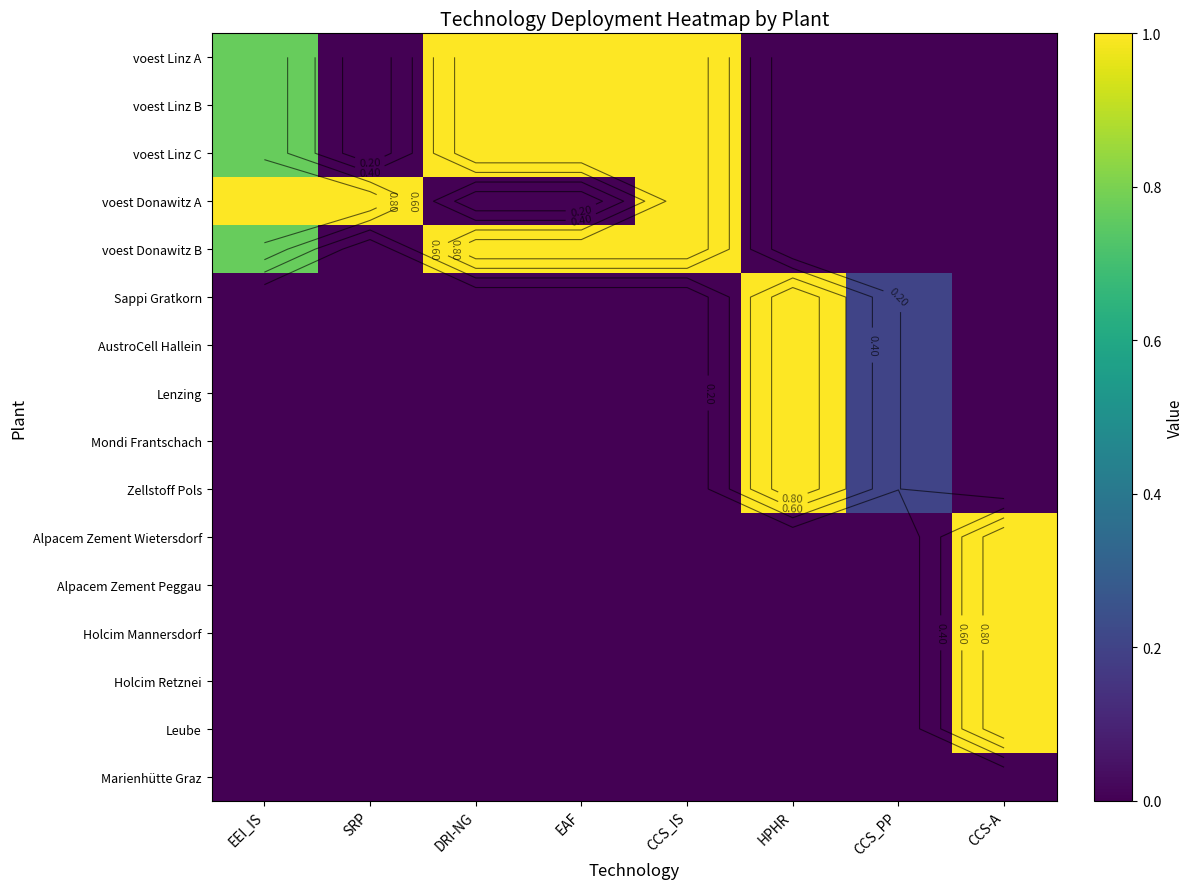

Count the number of data series in this chart.

16